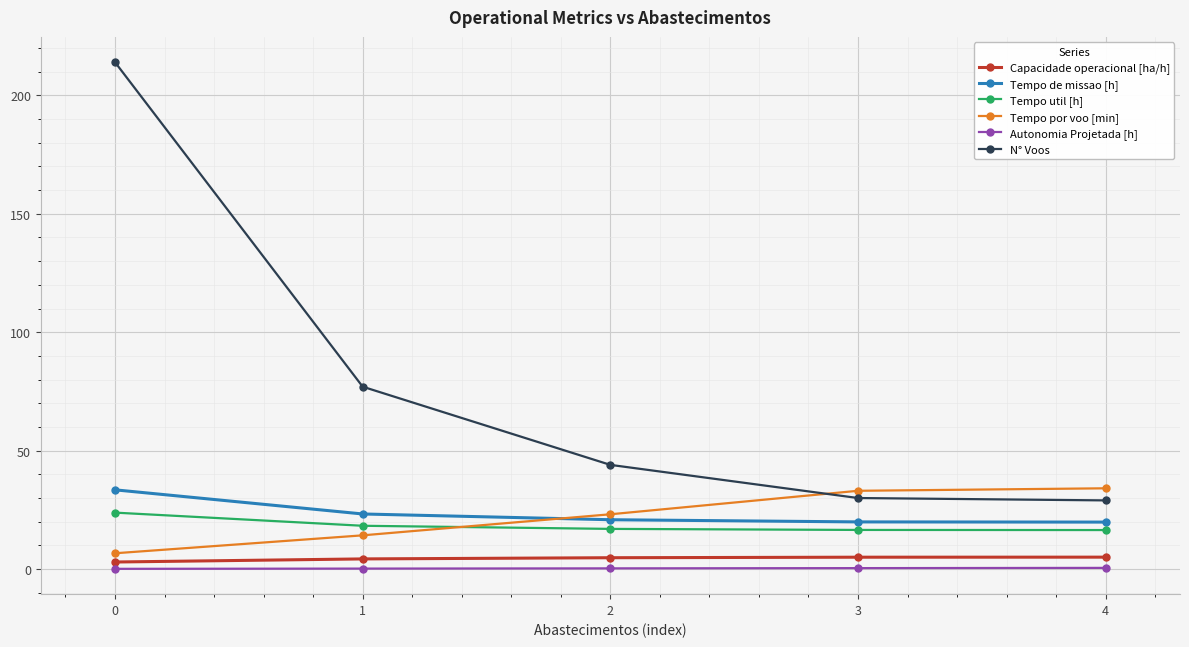

True or false: N° Voos and Tempo por voo [min] cross at least once.

True